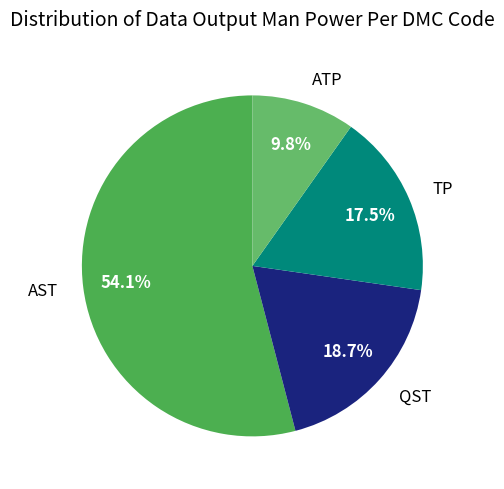

Count the number of slices in the pie.

4